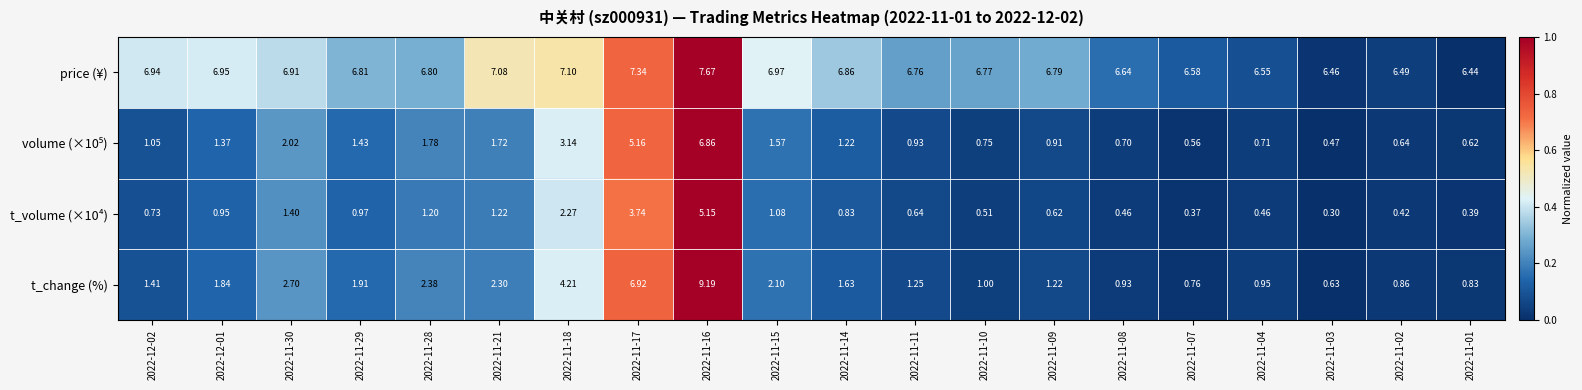

Which series has the largest total across all categories?

price (¥)